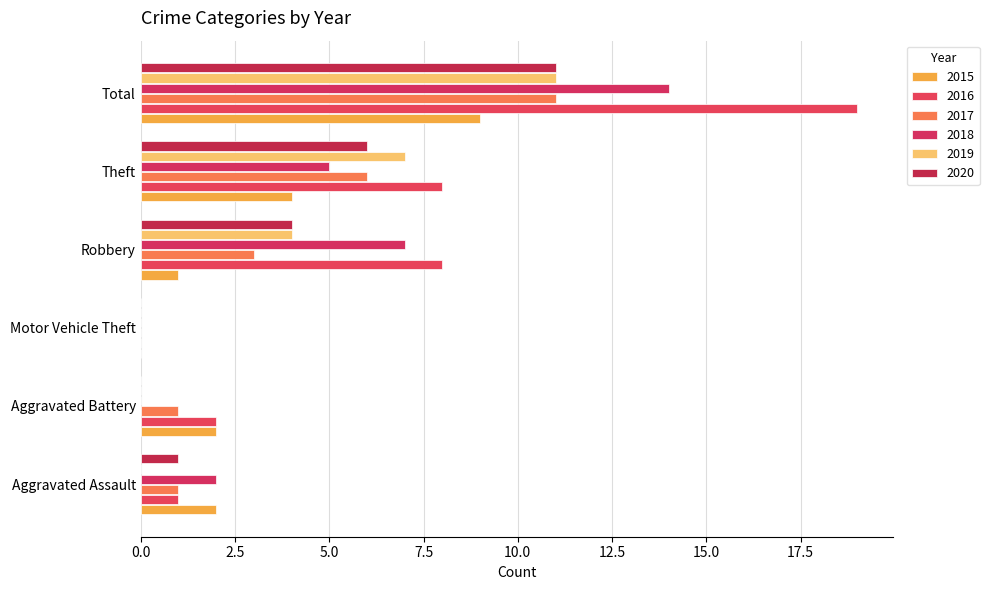

Which series has the widest spread of values?

2016